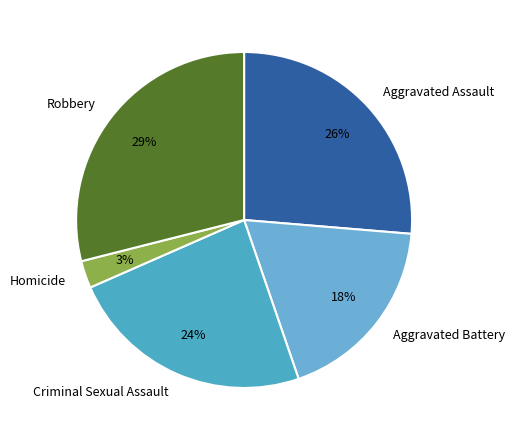

What is the largest slice in the pie chart?

Robbery